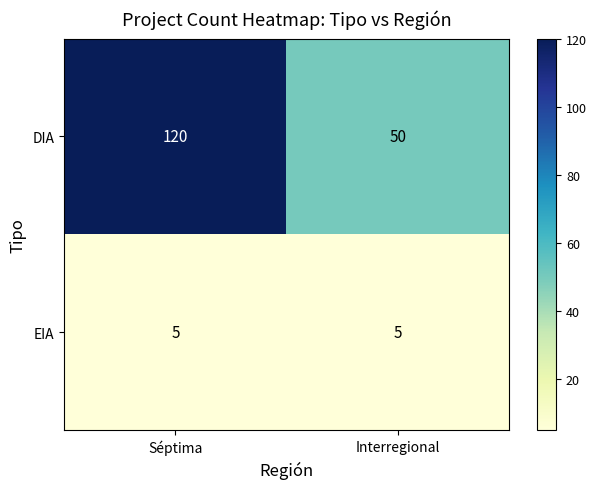

What is the total value across all series at Interregional?

55